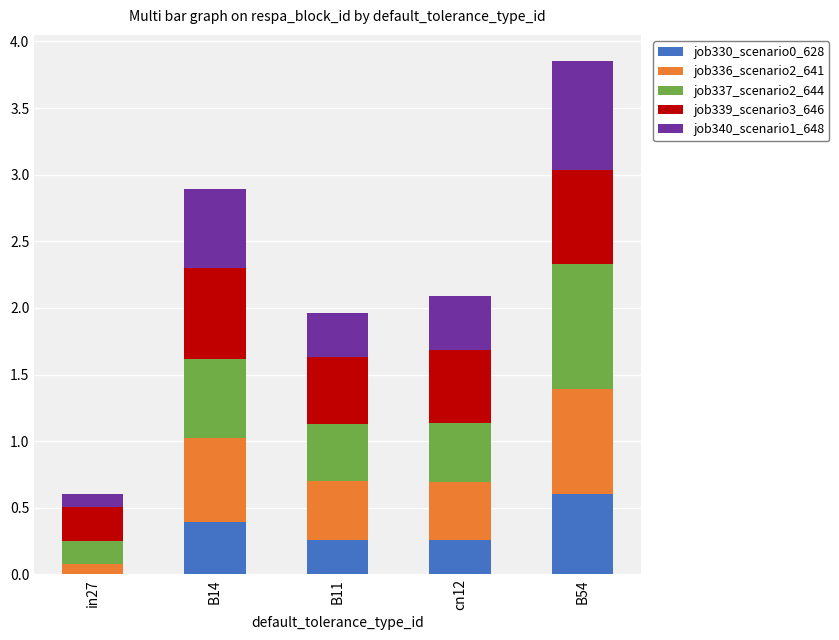

True or false: job330_scenario0_628 has a value of 0.4 at B54.

False